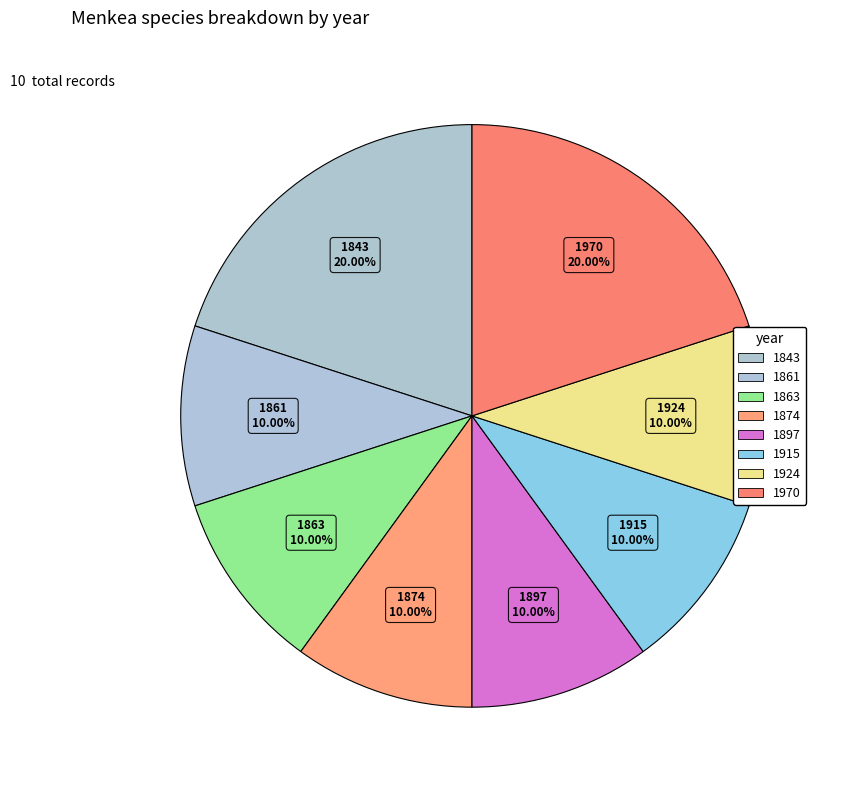

Is there any slice that represents more than half of the pie?

No